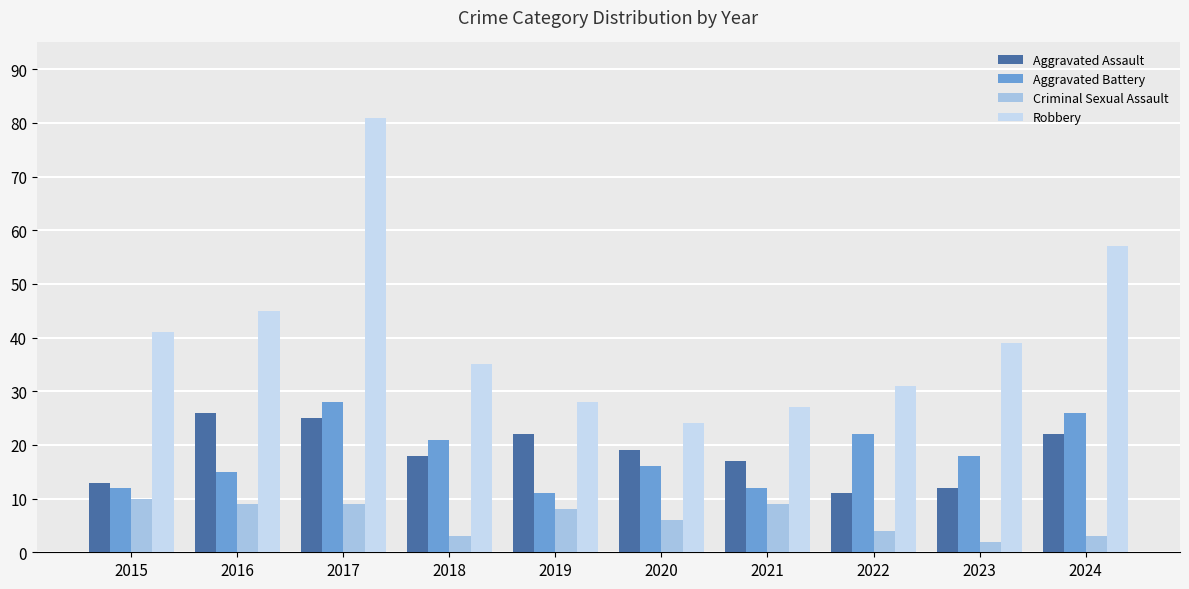

How many values in the Aggravated Assault series are below 19?

5